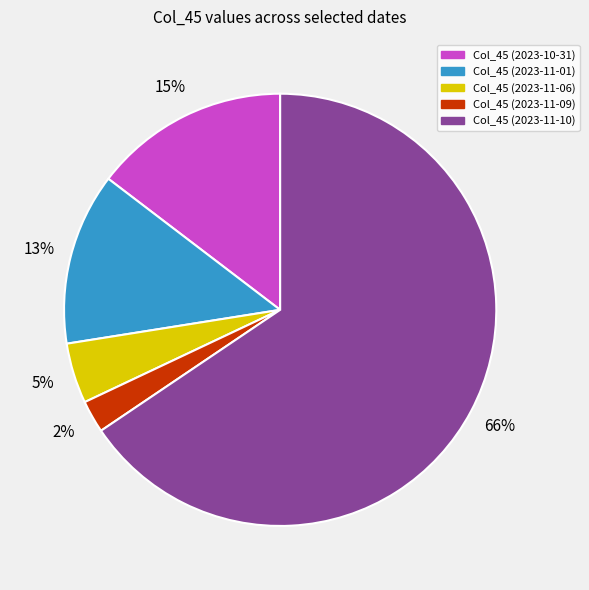

Count the number of slices in the pie.

5